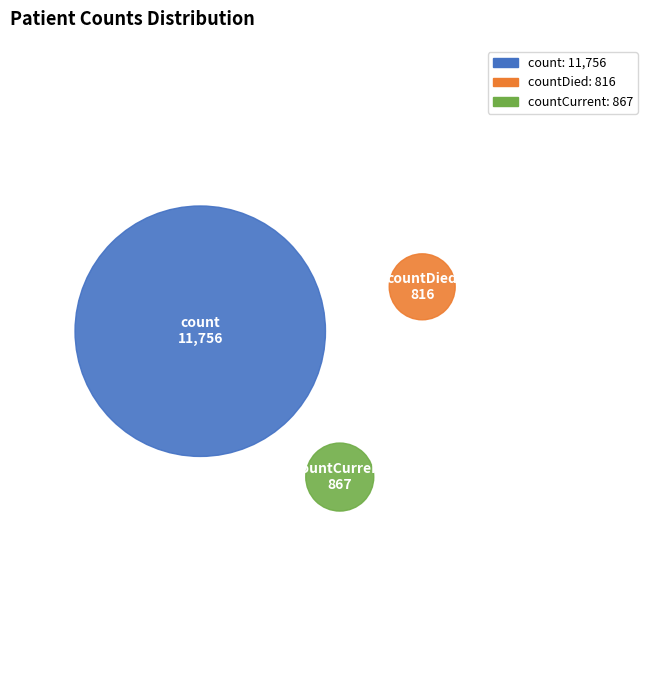

To the nearest percent, what is the average slice percentage?

33%